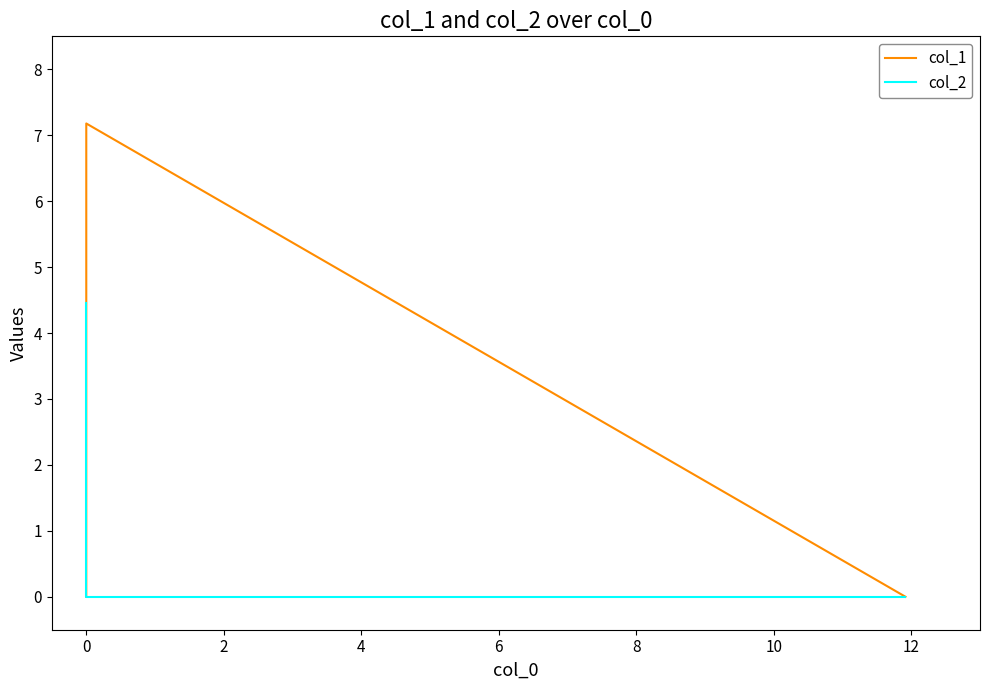

Which series has the largest range (max minus min)?

col_1